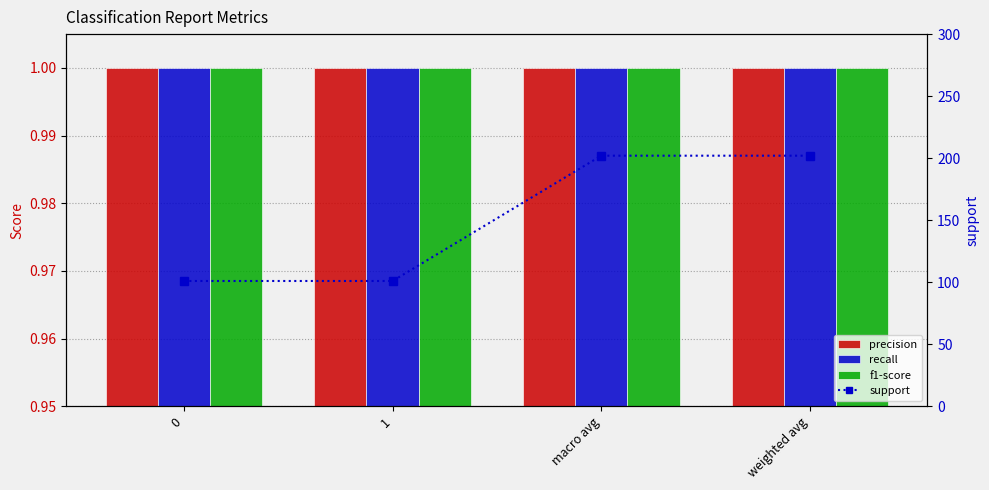

At how many categories does at least one series exceed 18?

4